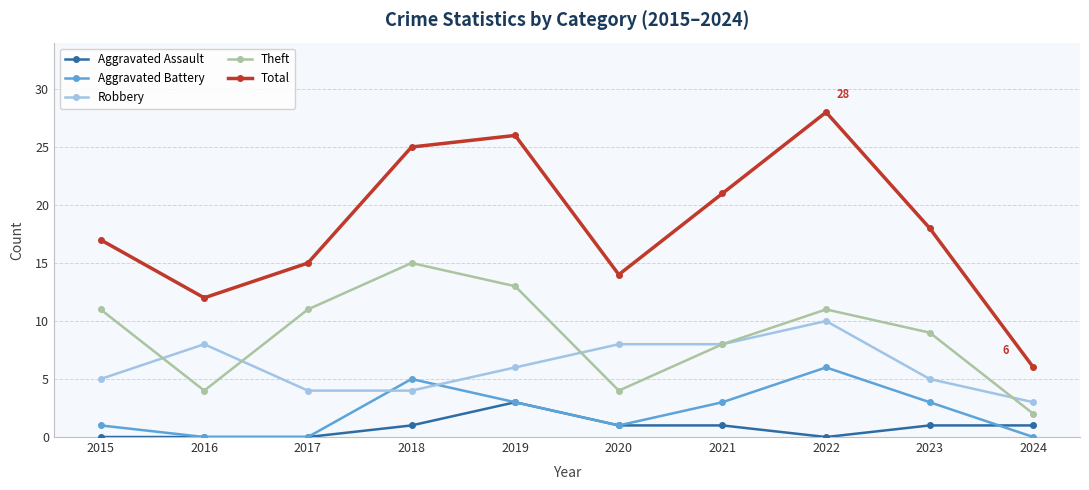

At 2018, list the series in order from largest to smallest.

Total, Theft, Aggravated Battery, Robbery, Aggravated Assault